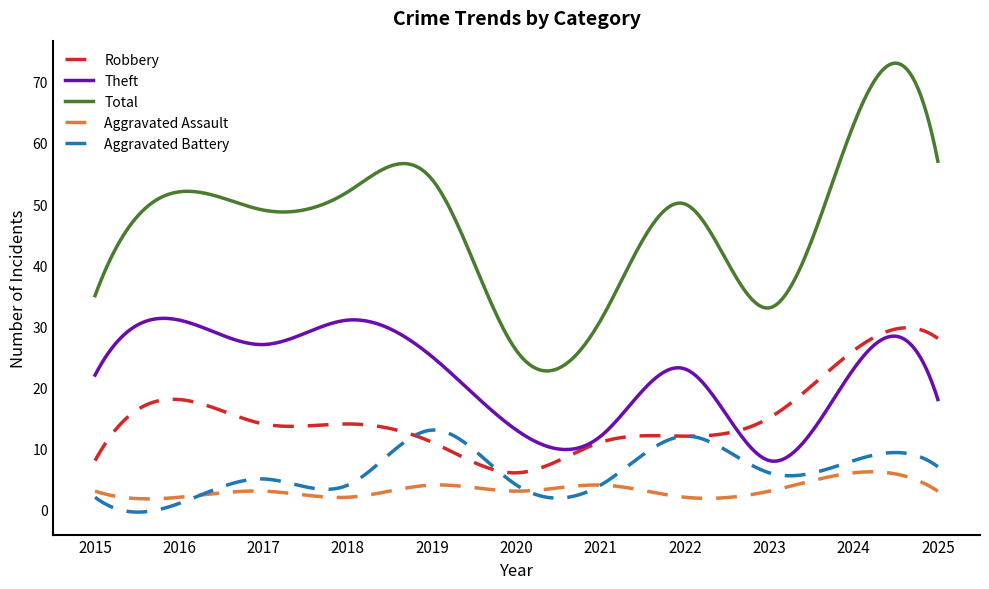

True or false: Aggravated Battery and Total intersect in this chart.

False